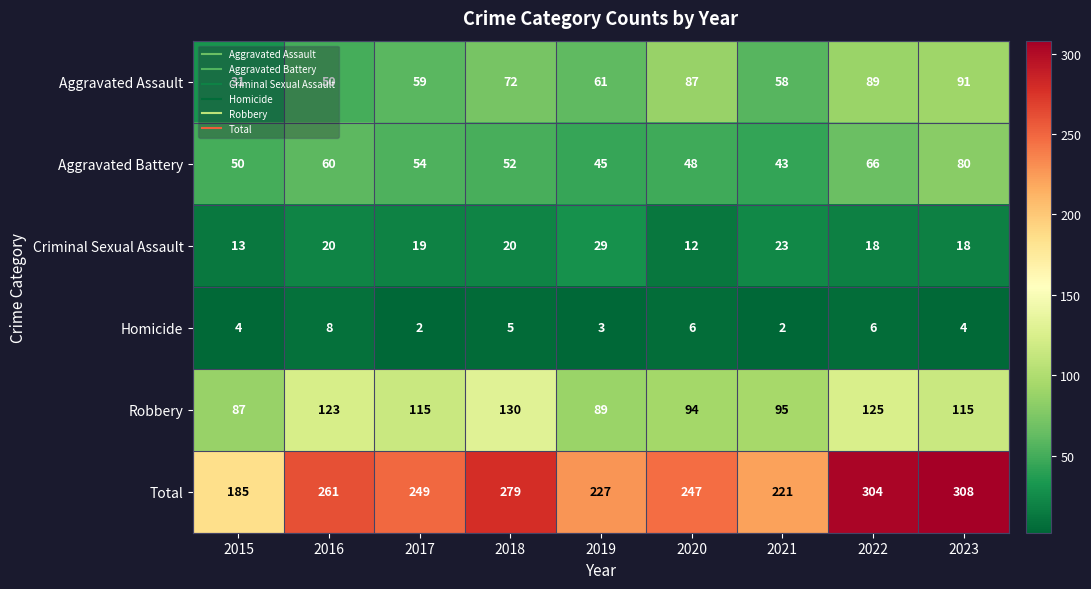

Read the Total value at 2020.

247